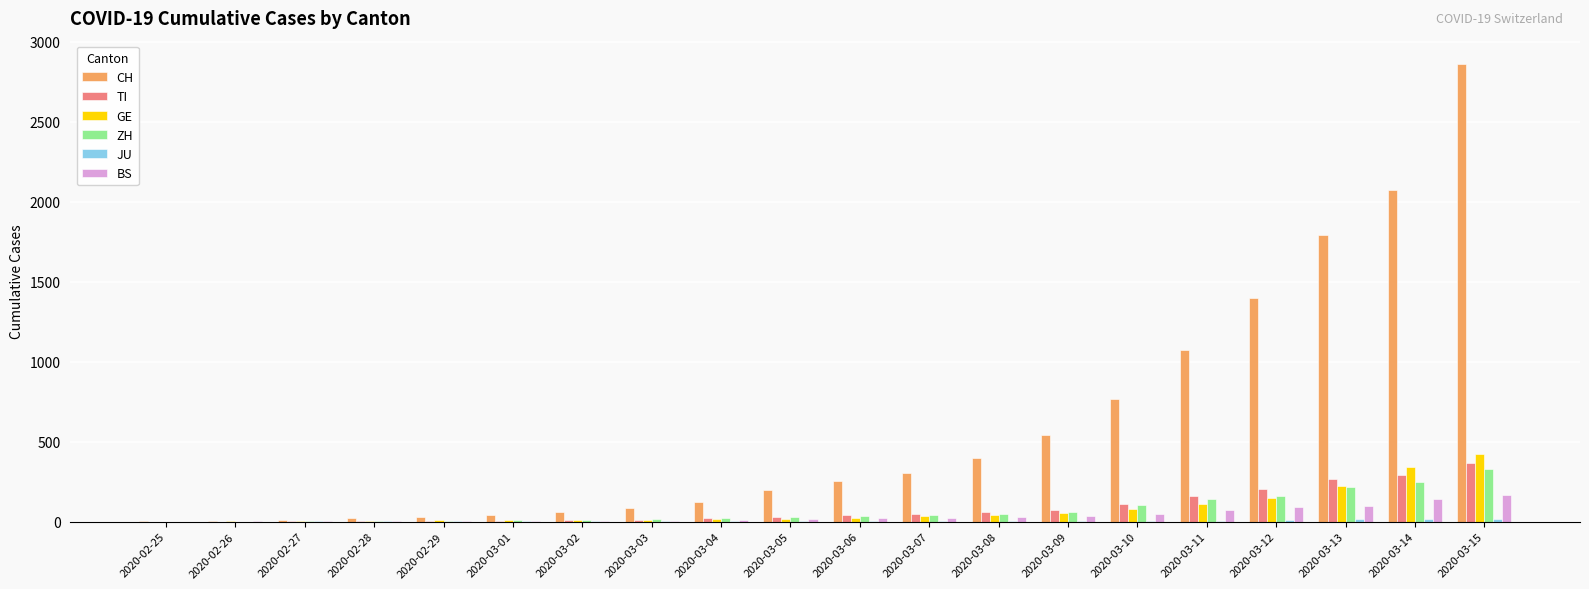

Which series changed the most between 2020-03-07 and 2020-03-11?

CH